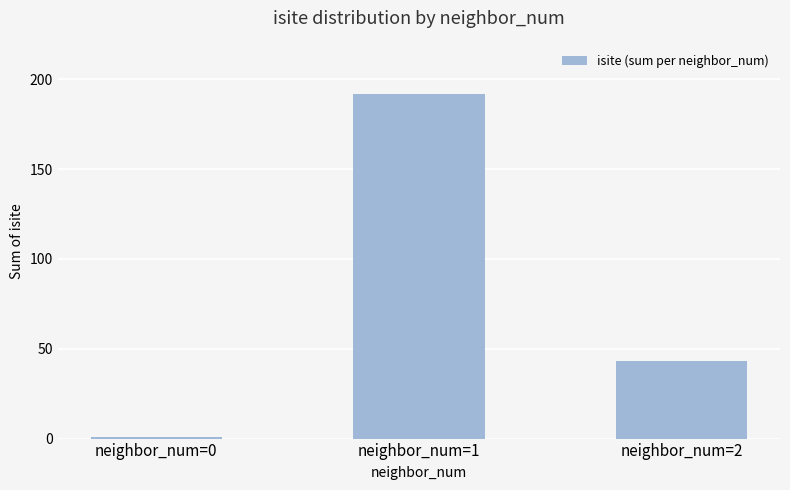

Rank the categories by value from lowest to highest.

neighbor_num=0, neighbor_num=2, neighbor_num=1